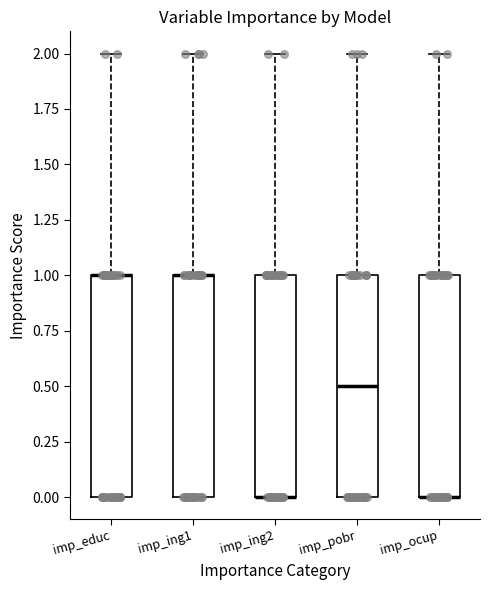

Reading left to right, transcribe this box plot: for each box, give where its median line is, the range the box spans, and where its two whiskers end, as read against the y-axis. The values are not printed on the chart, so give them approximately, as read against the axis.

imp_educ: median 1.0 (drawn on the box's upper edge), box 0.0 to 1.0, whiskers 0.0 to 2.0
imp_ing1: median 1.0 (drawn on the box's upper edge), box 0.0 to 1.0, whiskers 0.0 to 2.0
imp_ing2: median 0.0 (drawn on the box's lower edge), box 0.0 to 1.0, whiskers 0.0 to 2.0
imp_pobr: median 0.5, box 0.0 to 1.0, whiskers 0.0 to 2.0
imp_ocup: median 0.0 (drawn on the box's lower edge), box 0.0 to 1.0, whiskers 0.0 to 2.0